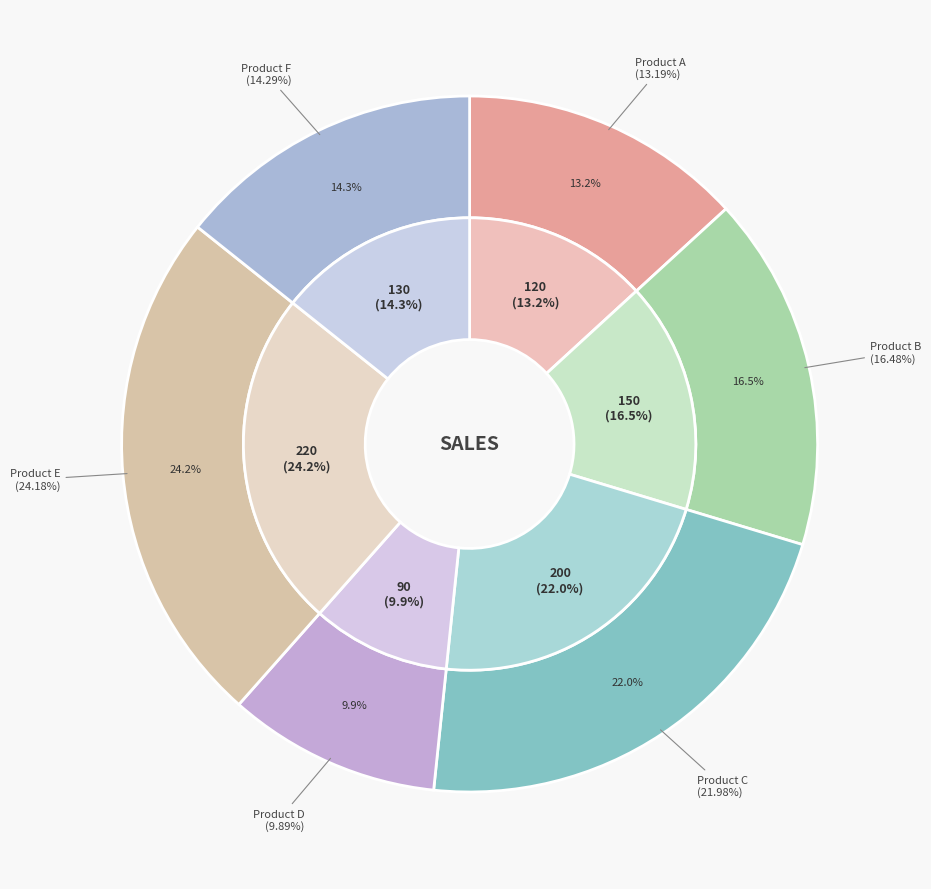

Which slice is the smallest?

Product D